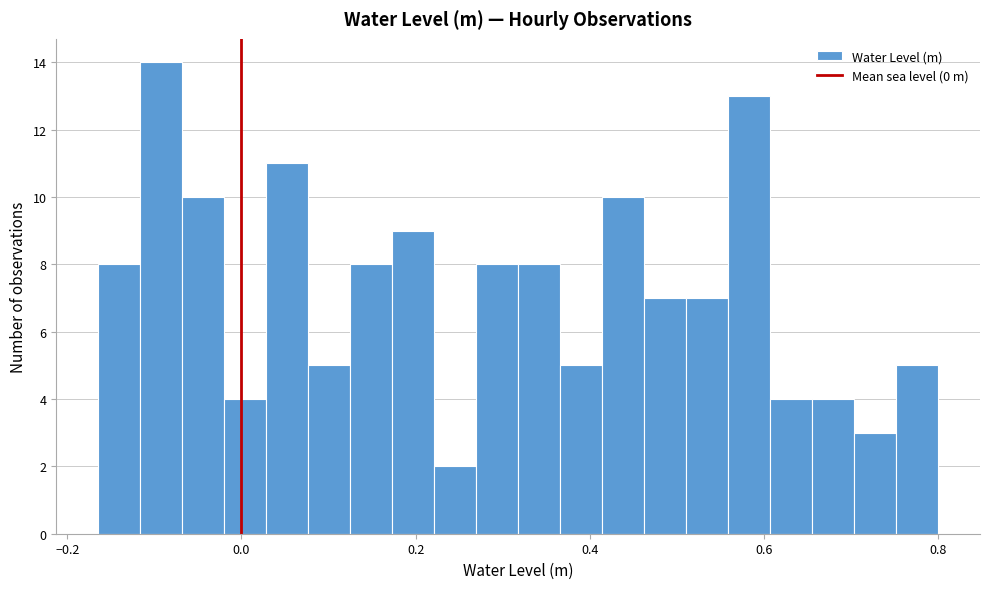

Read against the x-axis, roughly where is the centre of the tallest bar?

-0.10